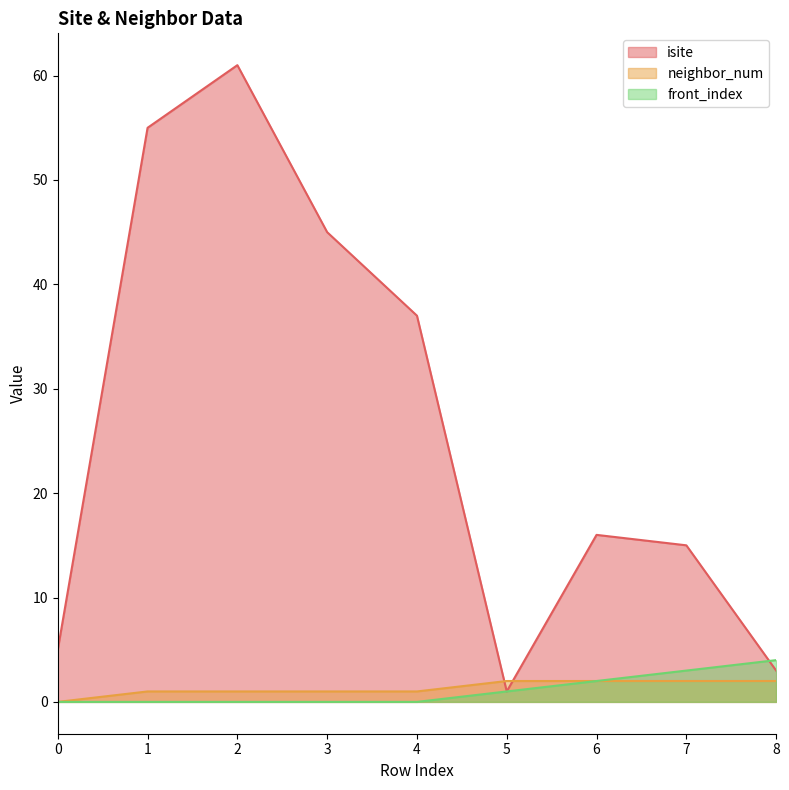

How many categories are shown in the chart?

9